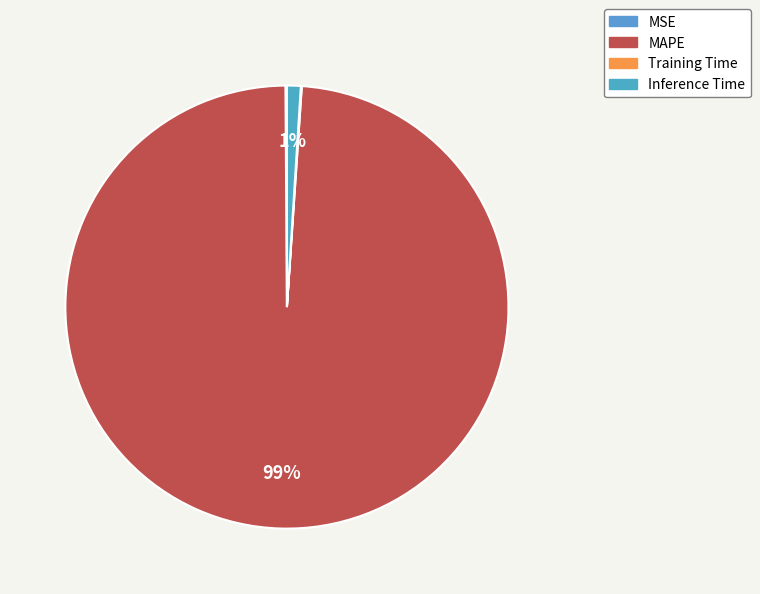

What is the total percentage of Training Time and MSE?

0.2%